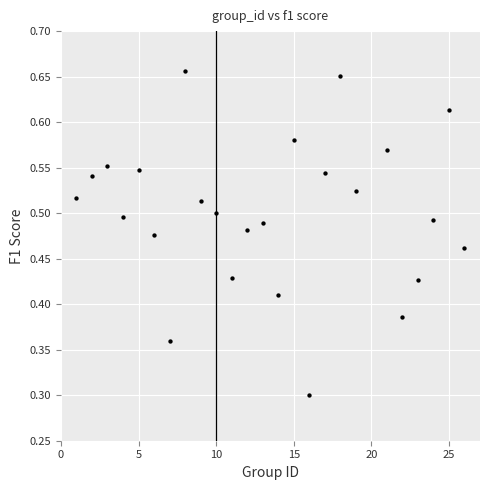

What is the range of X values (max minus min)?

25.0